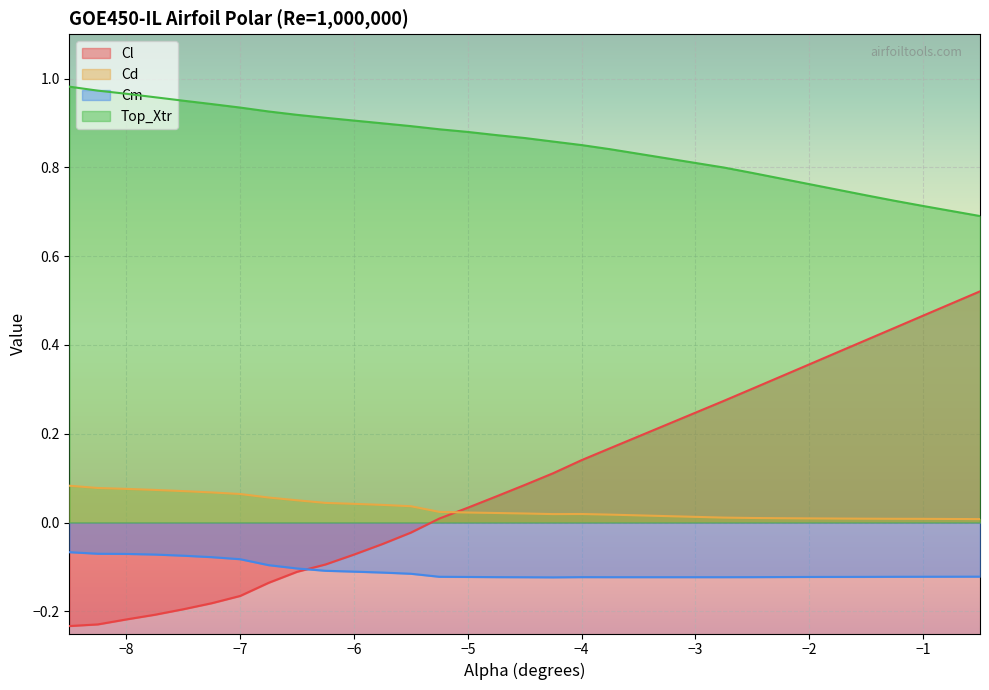

The value of Cl at -6.25 is -0.1. True or false?

True